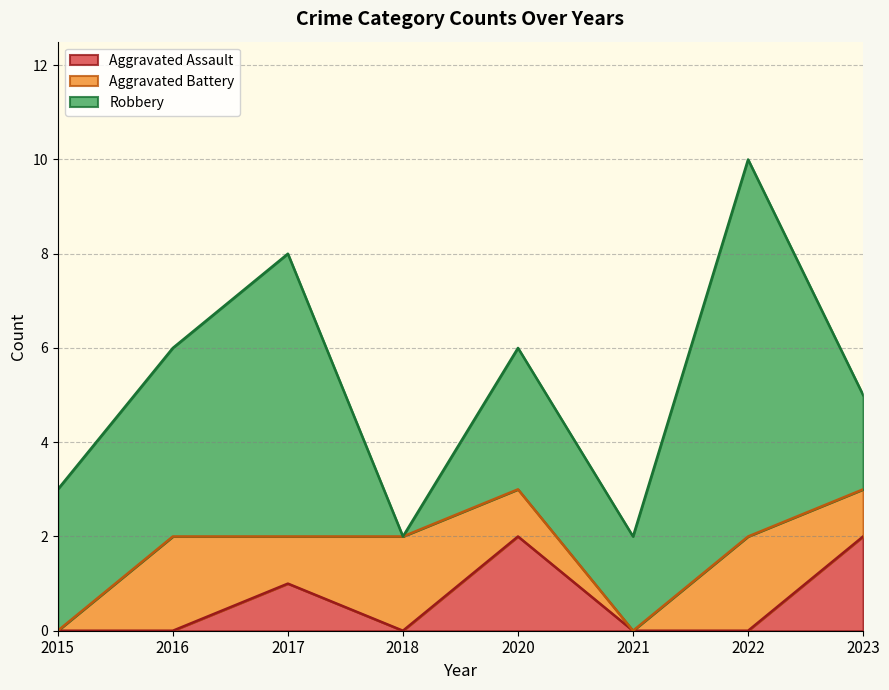

List the series in order of their peak value, highest first.

Robbery, Aggravated Assault, Aggravated Battery